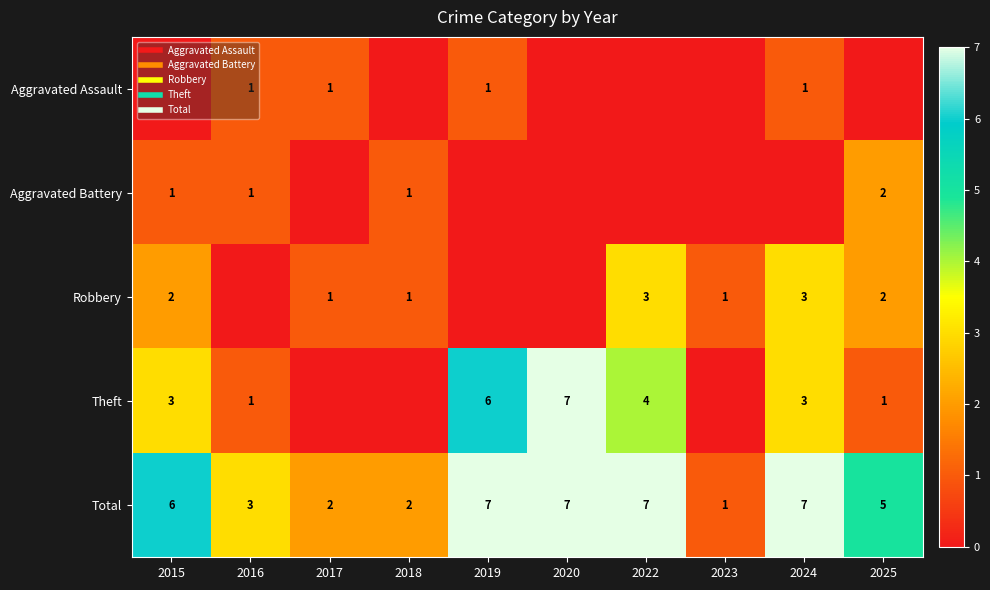

At which label does Robbery first exceed 1?

2015